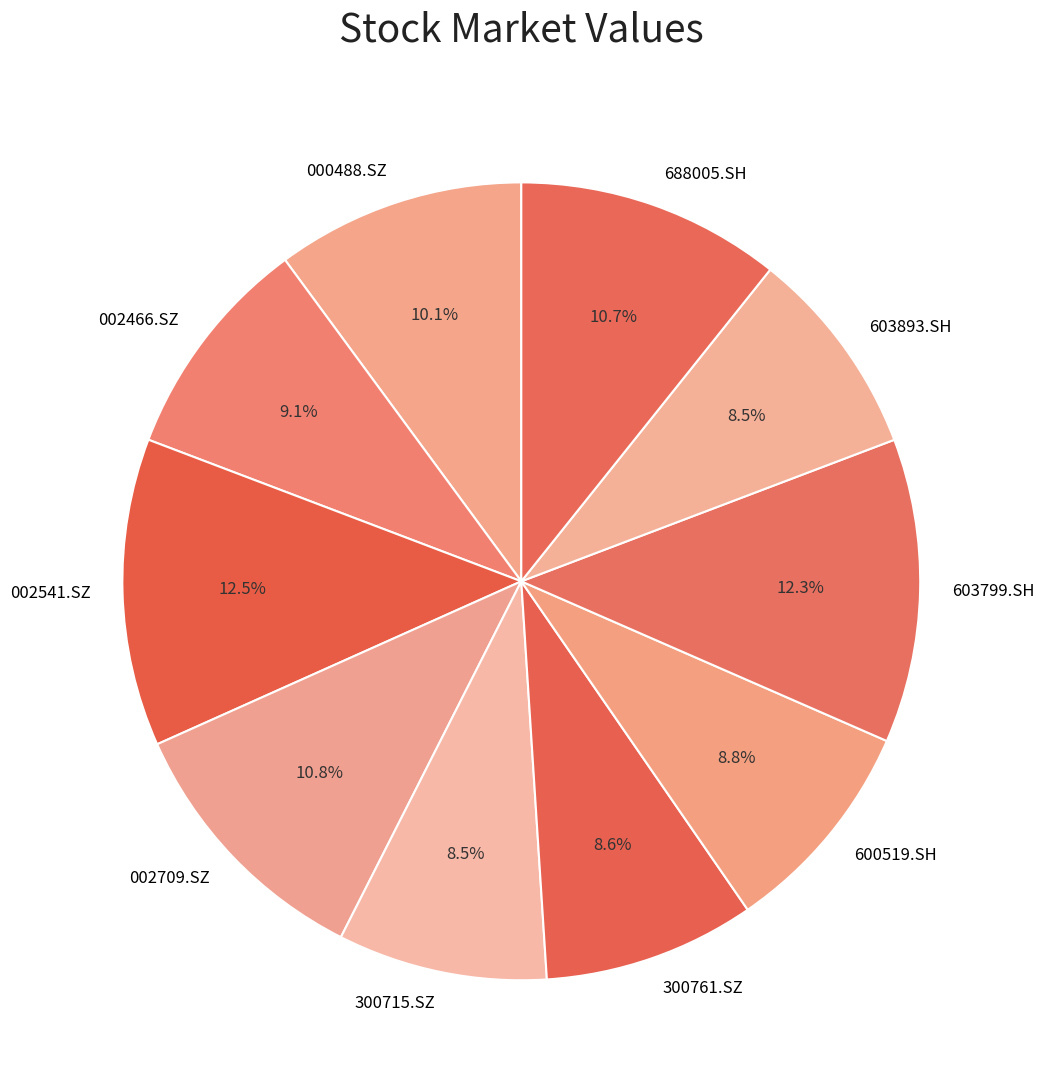

To the nearest percent, what percentage of the pie is 688005.SH?

11%